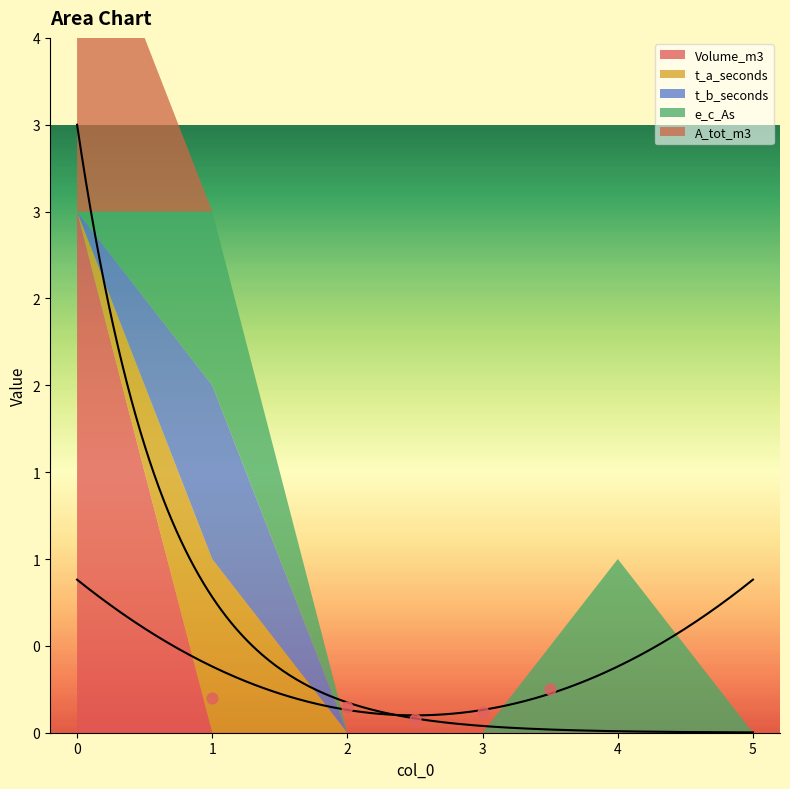

Which series has the widest spread of Y values?

Volume_m3